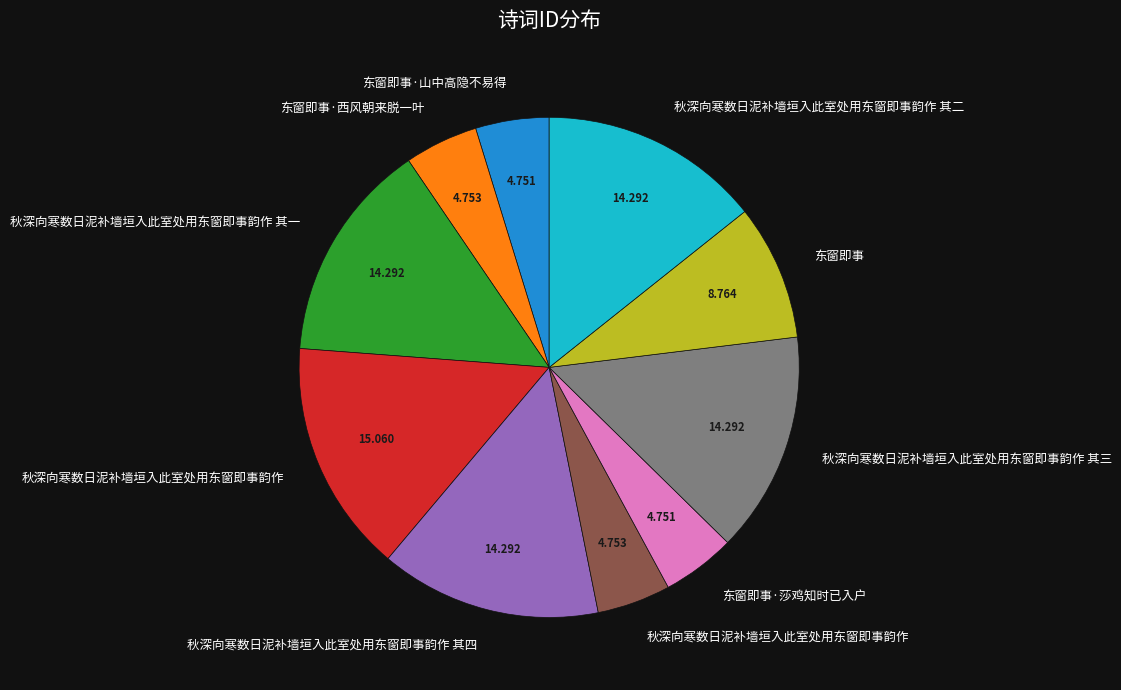

Is there any slice that represents more than half of the pie?

No